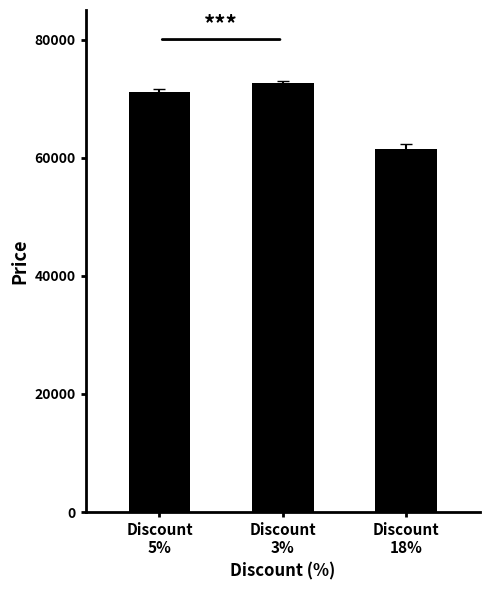

What is the value of the 3rd bar from the left?

61500